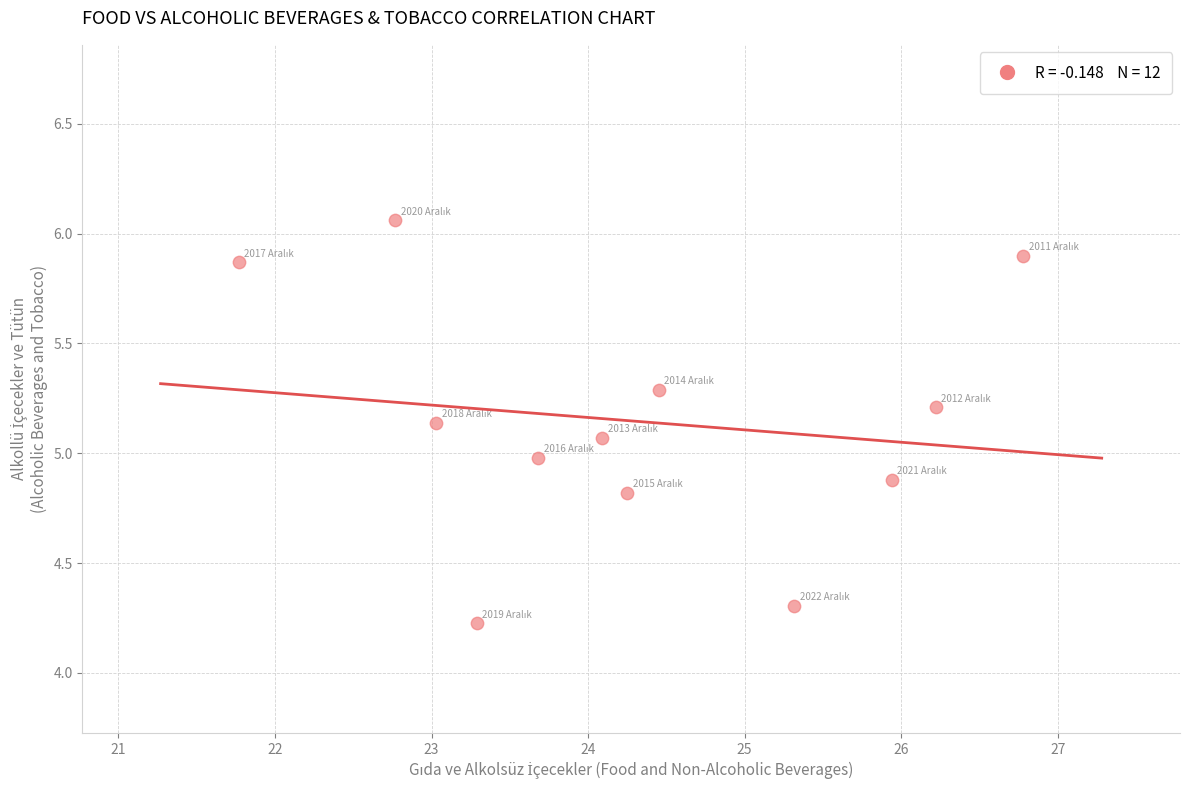

What is the range of X values (max minus min)?

5.0